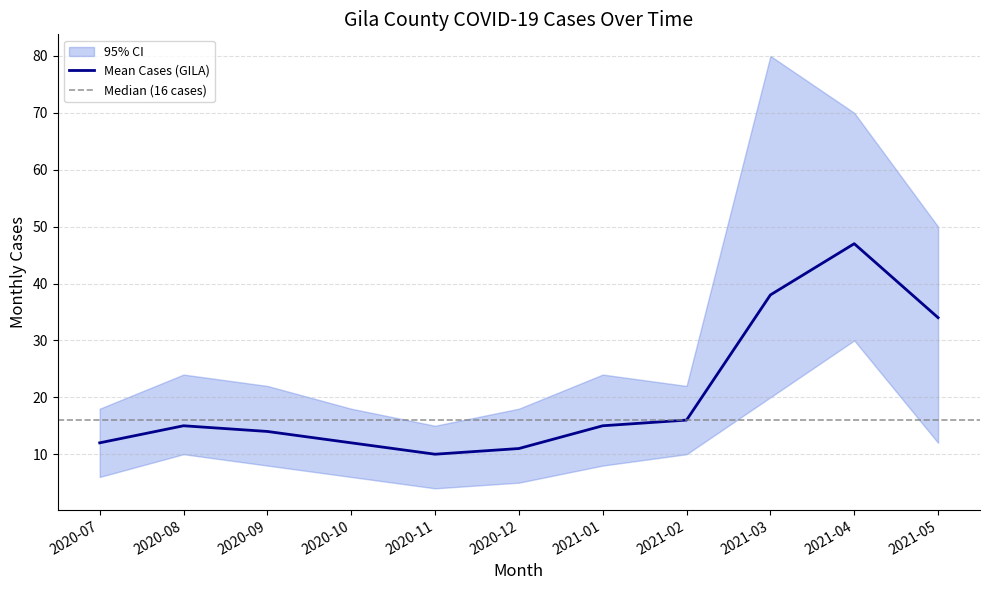

The value of Mean Cases (GILA) at 2021-02 is 6. True or false?

False